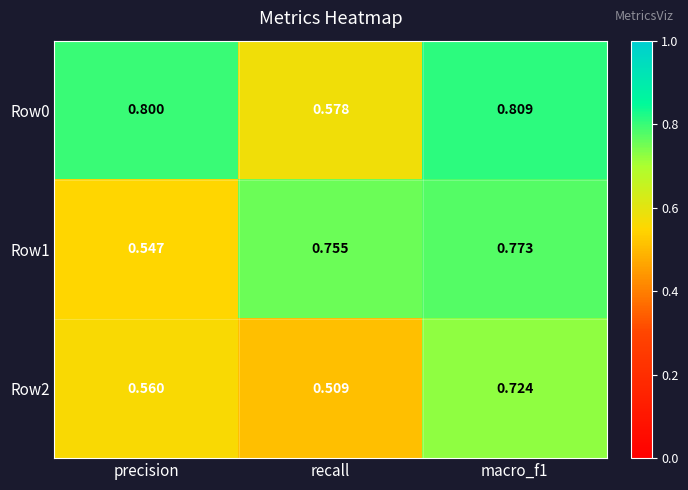

At which category does the chart reach its minimum across all series?

recall